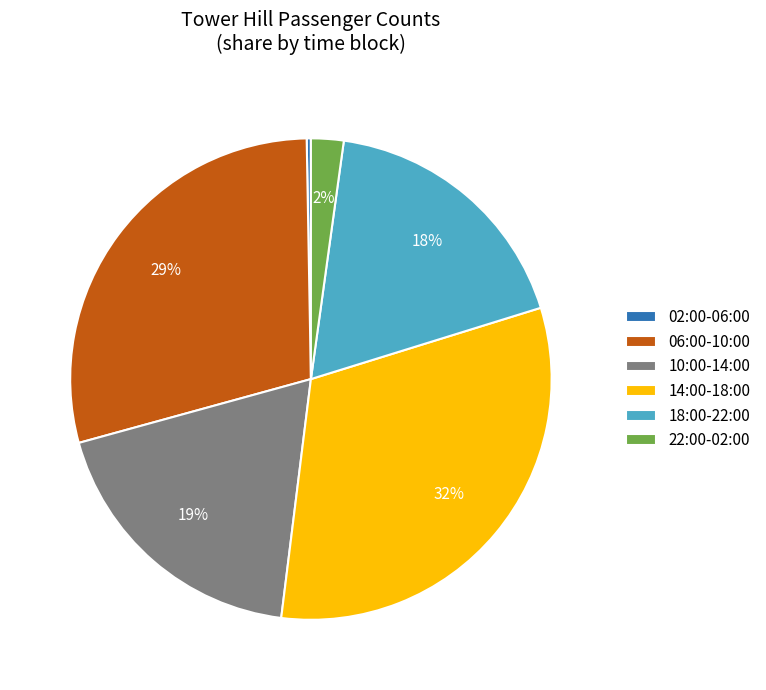

How many slices are in this pie chart?

6